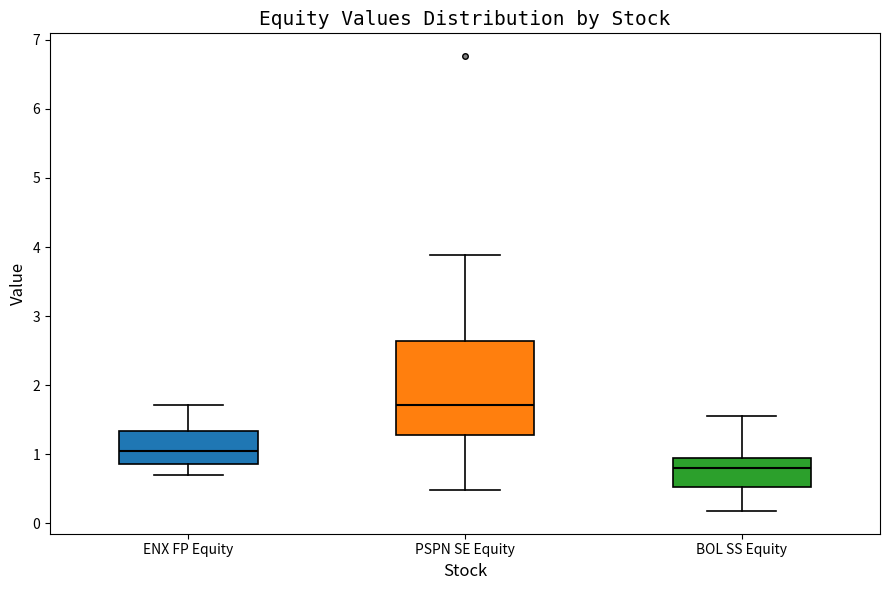

Where does the upper whisker of the box for BOL SS Equity end on the y-axis? The values are not printed on the chart, so give them approximately, as read against the axis.

1.6